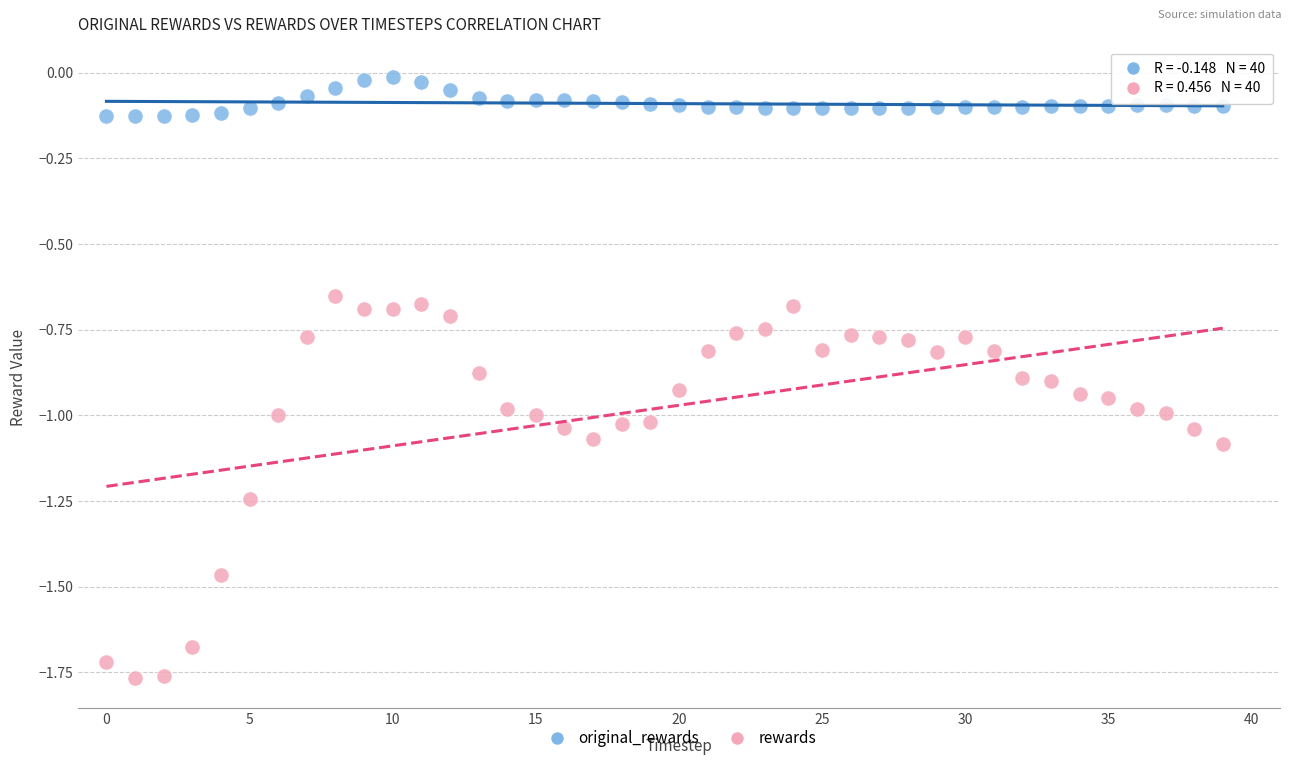

Which series contains the lowest Y value?

rewards